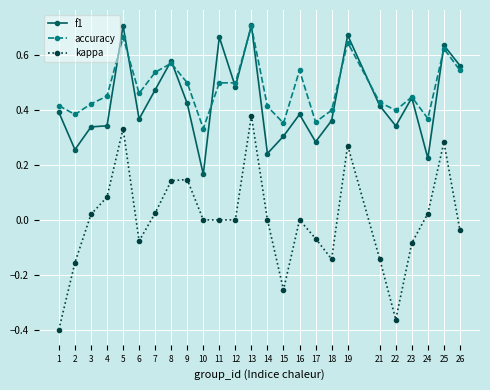

What is the spread (max minus min) of values at 1?

0.8